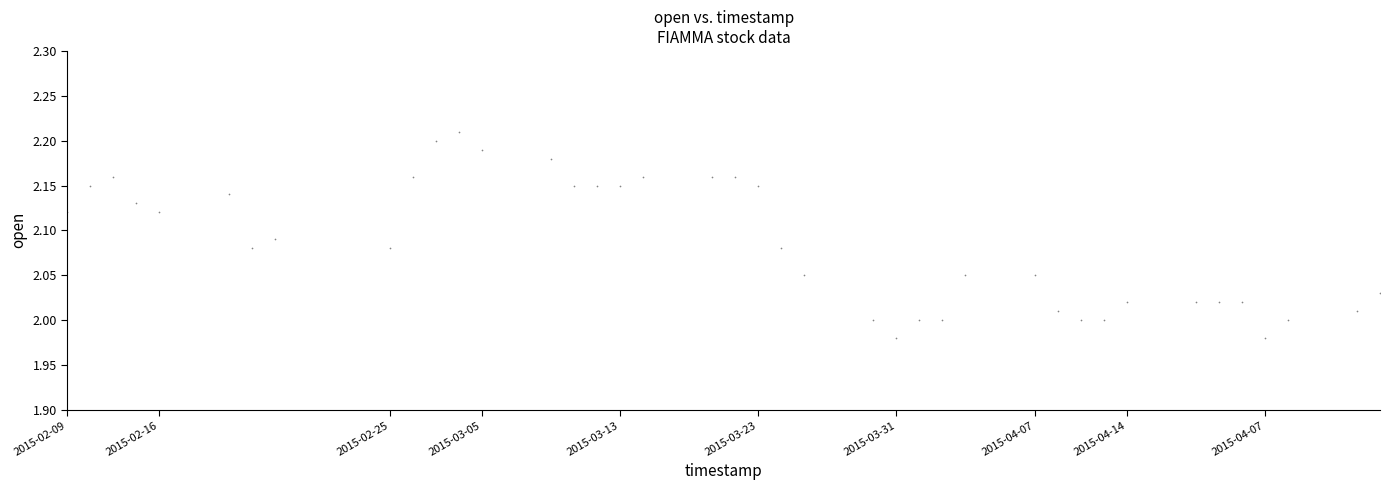

What is the range of X values (max minus min)?

4924800.0